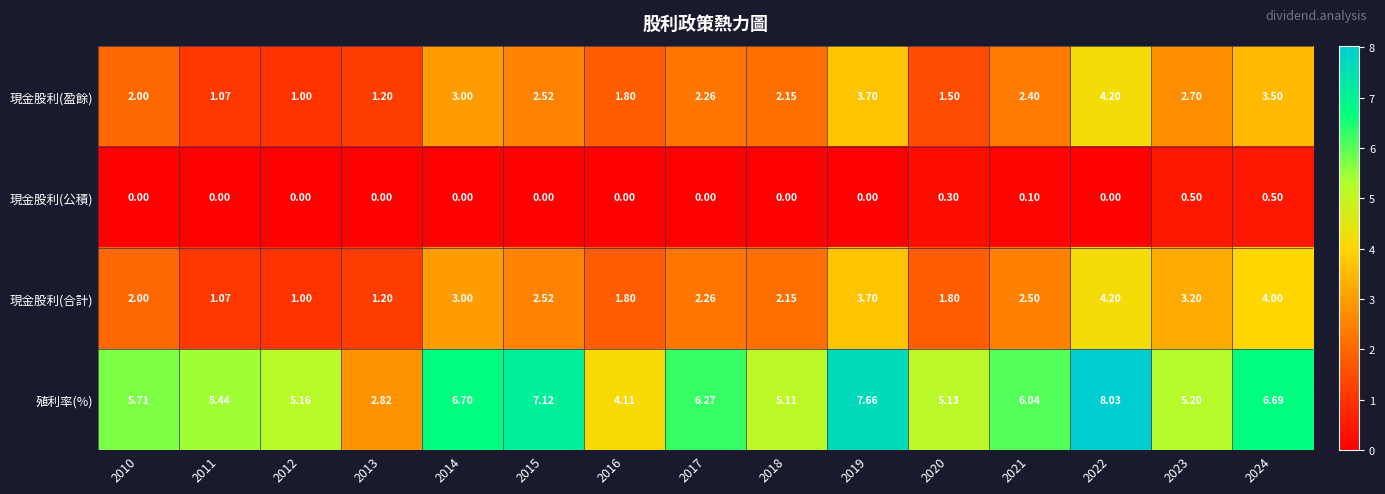

Which series changed the most between 2020 and 2021?

殖利率(%)